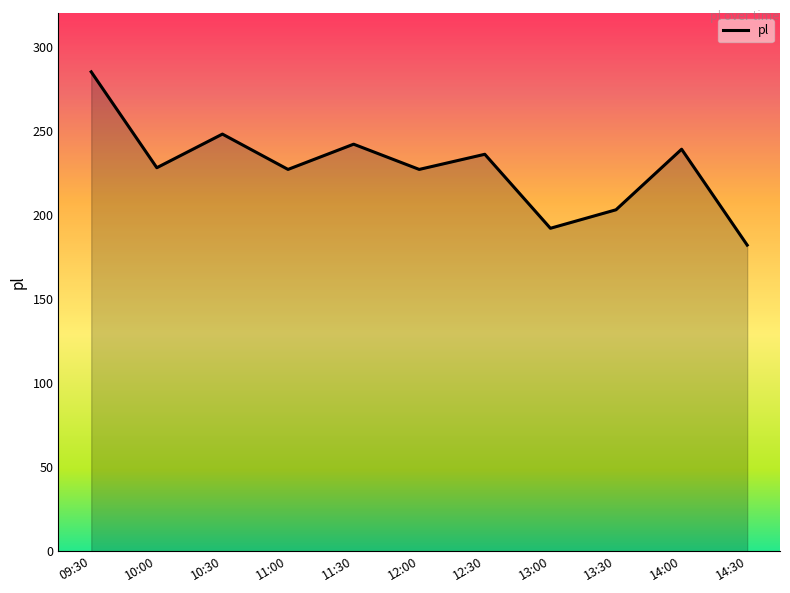

At which label does the data first exceed 228?

09:30